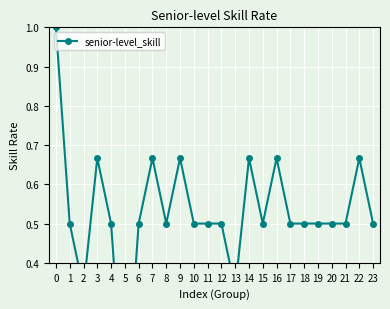

Is it true that the value at 6 is 0.5?

True